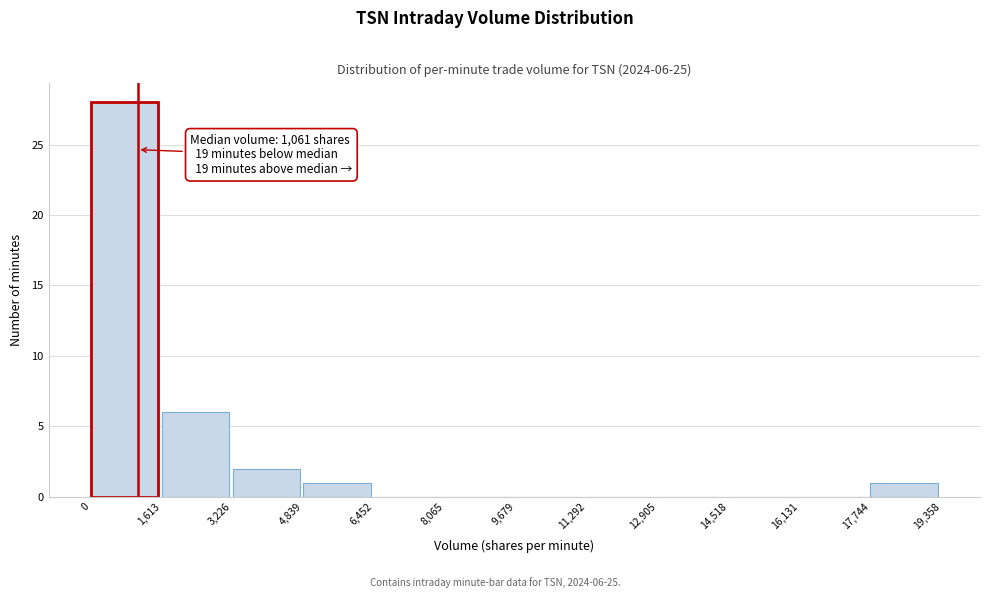

Which range on the x-axis has the tallest bar?

0 to 1,613